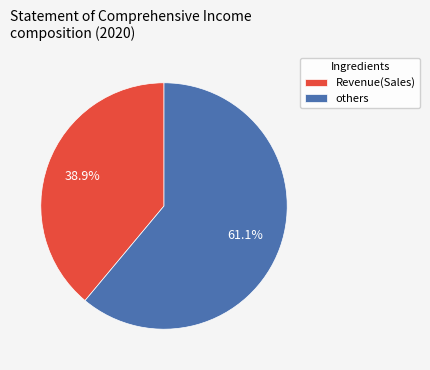

What portion of the pie excludes Revenue(Sales)?

61.1%